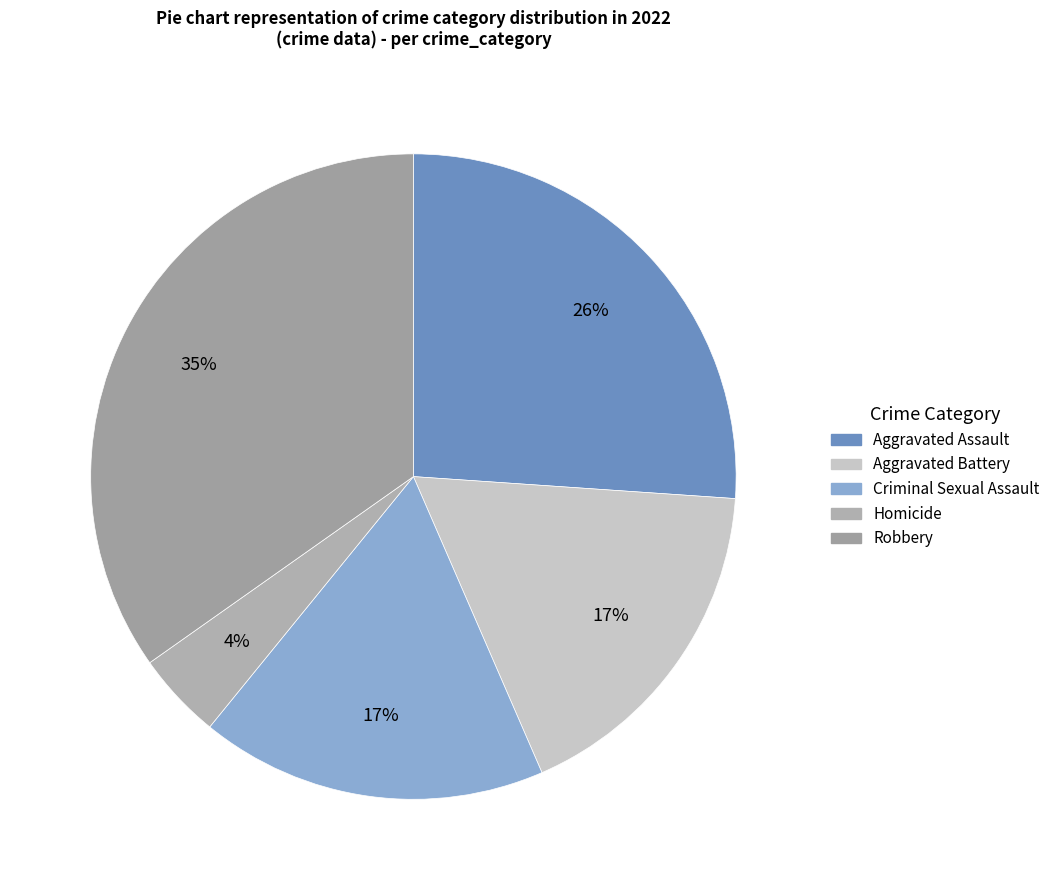

How many segments does this pie chart have?

5